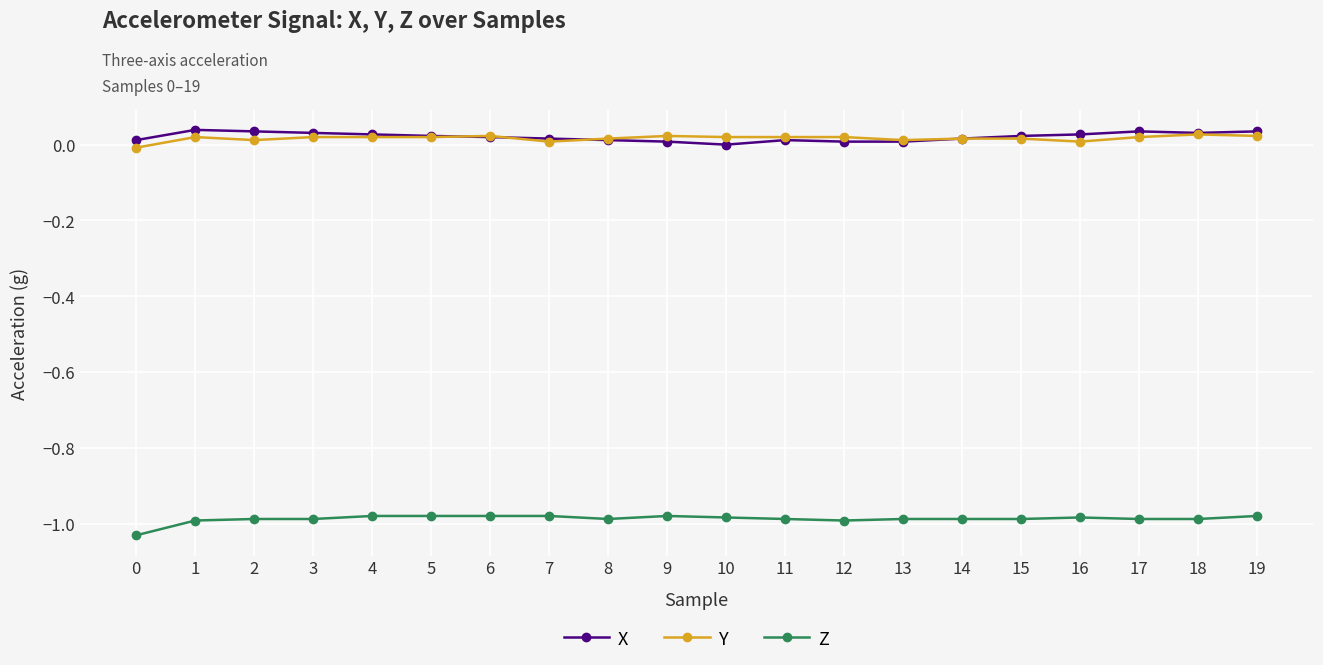

Is the value of Z at 7 greater than the value of X at 16?

No